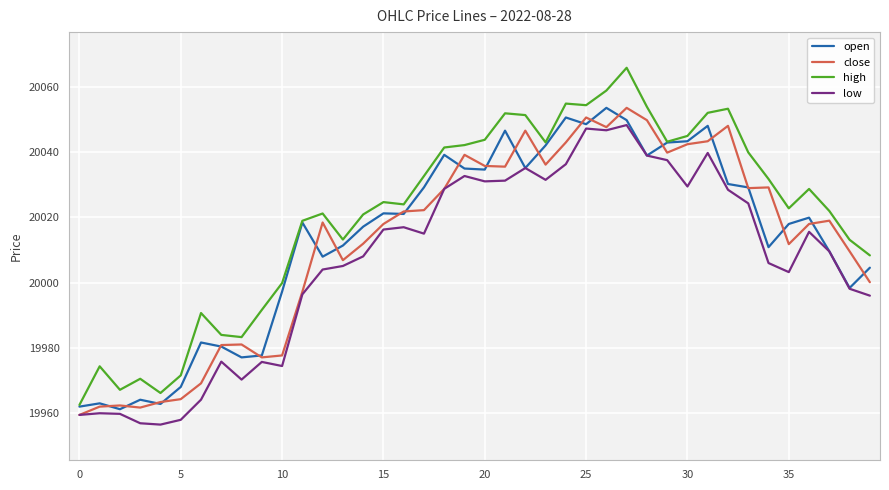

Count the number of categories in the chart.

40